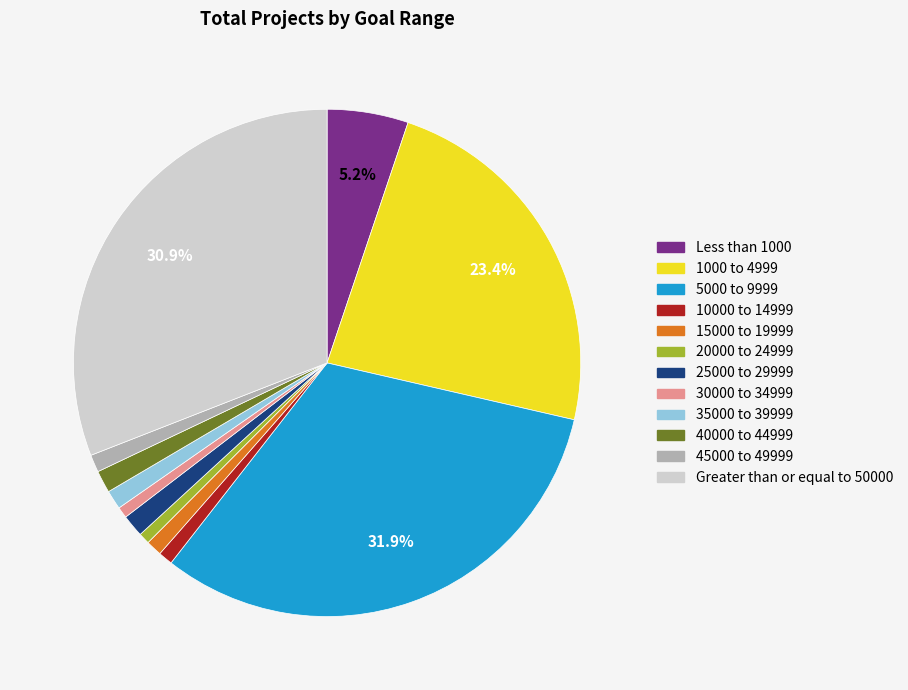

Does 40000 to 44999 represent more than half of the total?

No